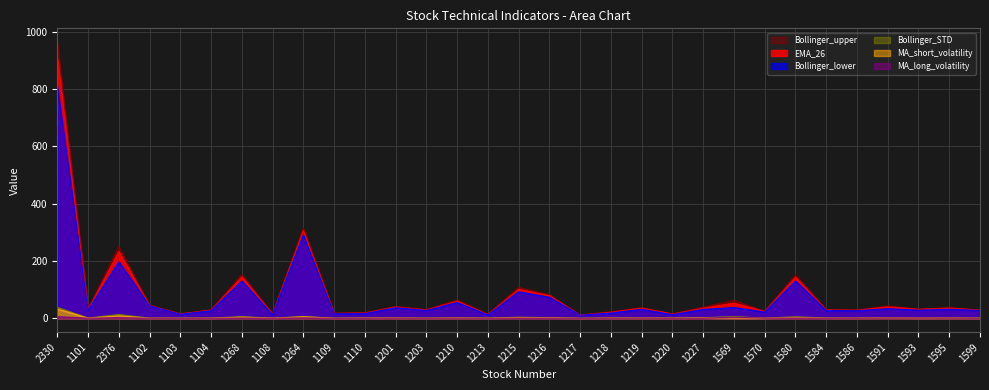

True or false: MA_short_volatility has a value of 3.8 at 1268.

True